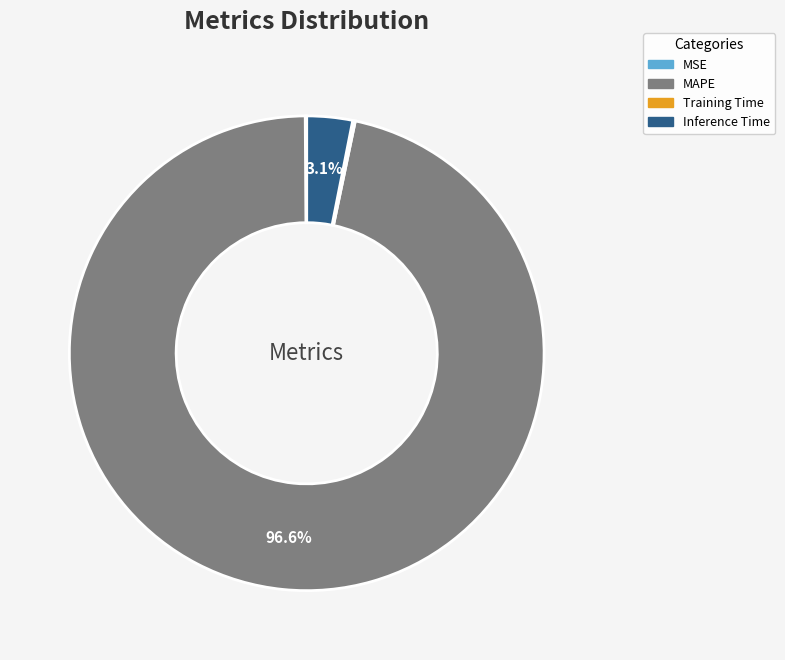

What portion of the pie excludes MAPE?

3.4%